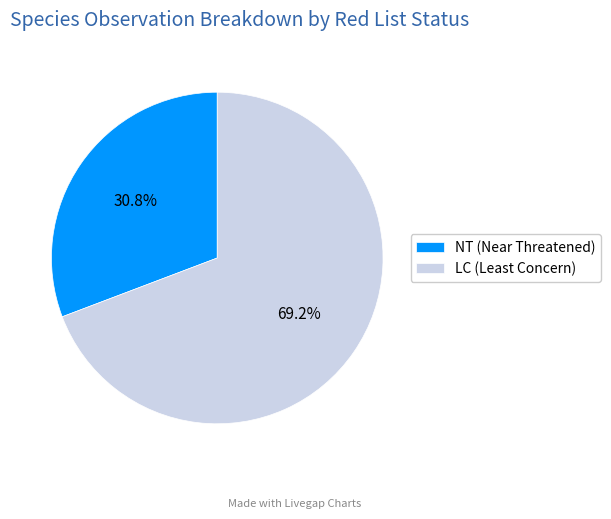

What percentage do LC (Least Concern) and NT (Near Threatened) together represent?

100.0%